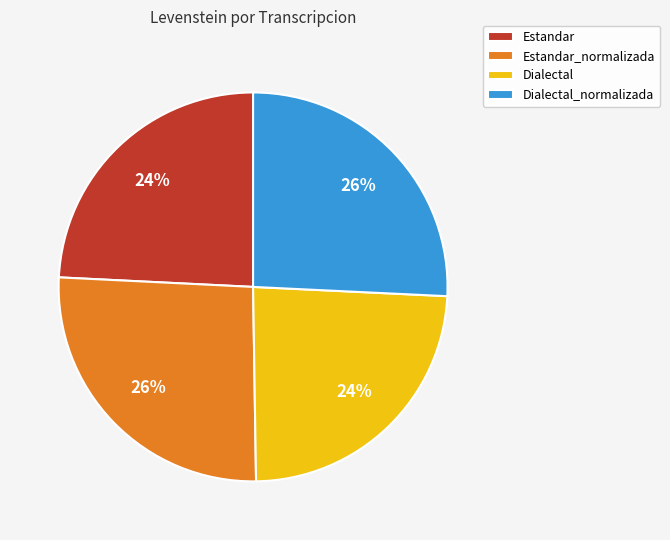

Is the sum of Estandar and Dialectal greater than half?

No